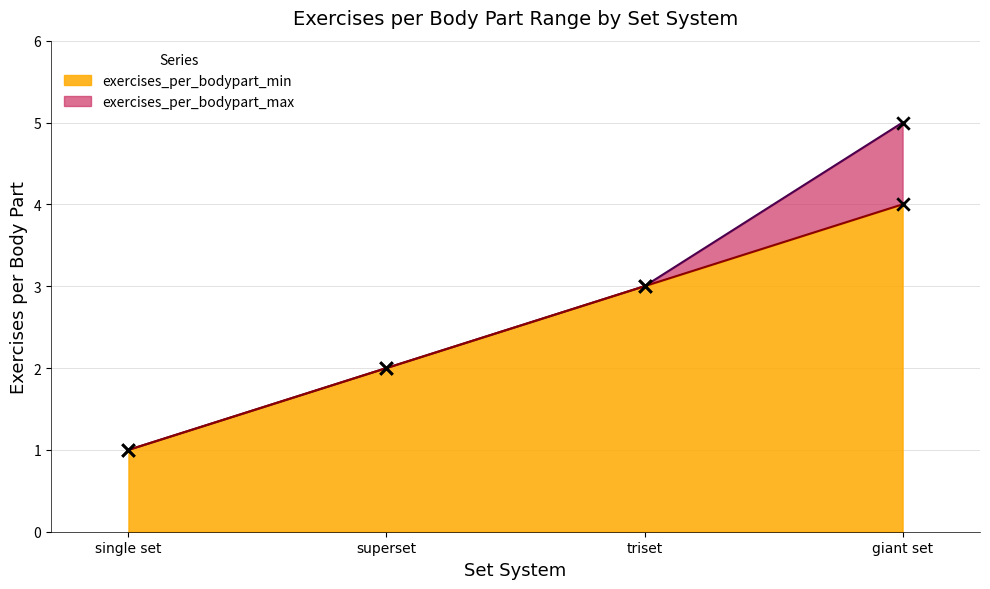

Which series contains the highest Y value?

exercises_per_bodypart_max